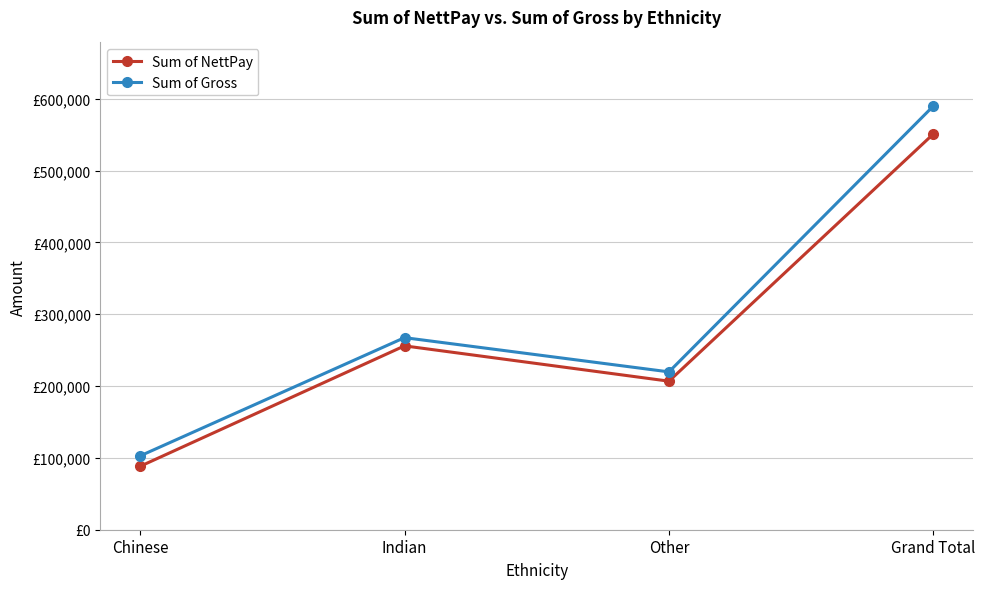

What is the maximum value for Sum of Gross?

589910